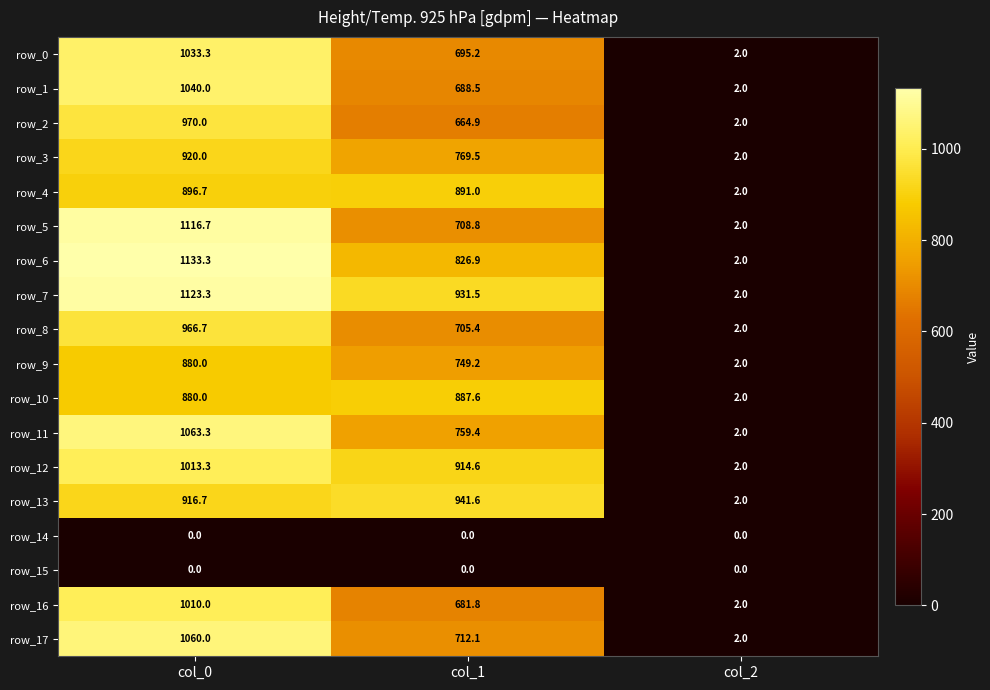

What is the greatest value displayed?

1133.3